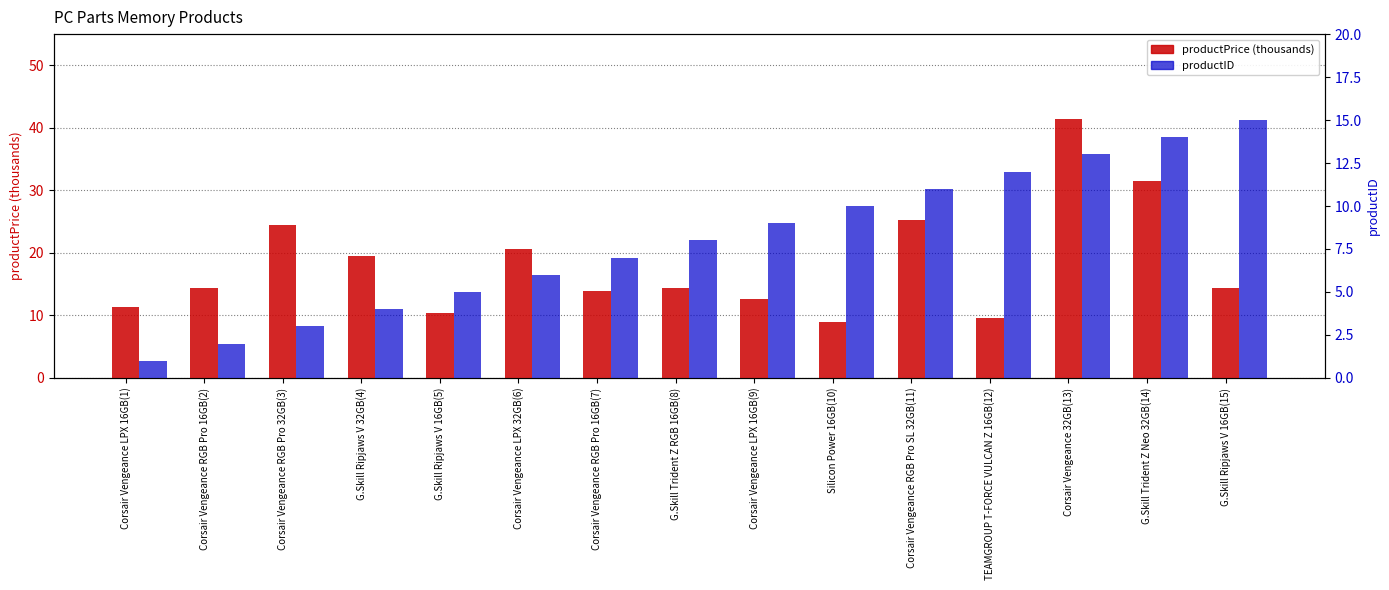

What is the total value across all series at Corsair Vengeance LPX 32GB(6)?

26.7